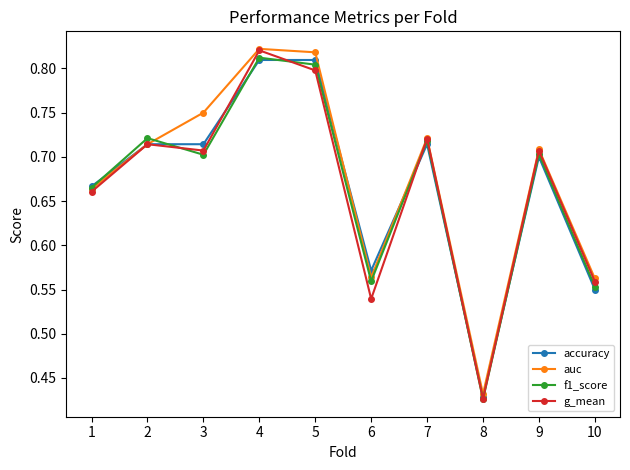

Which category has the lowest value across all series?

8